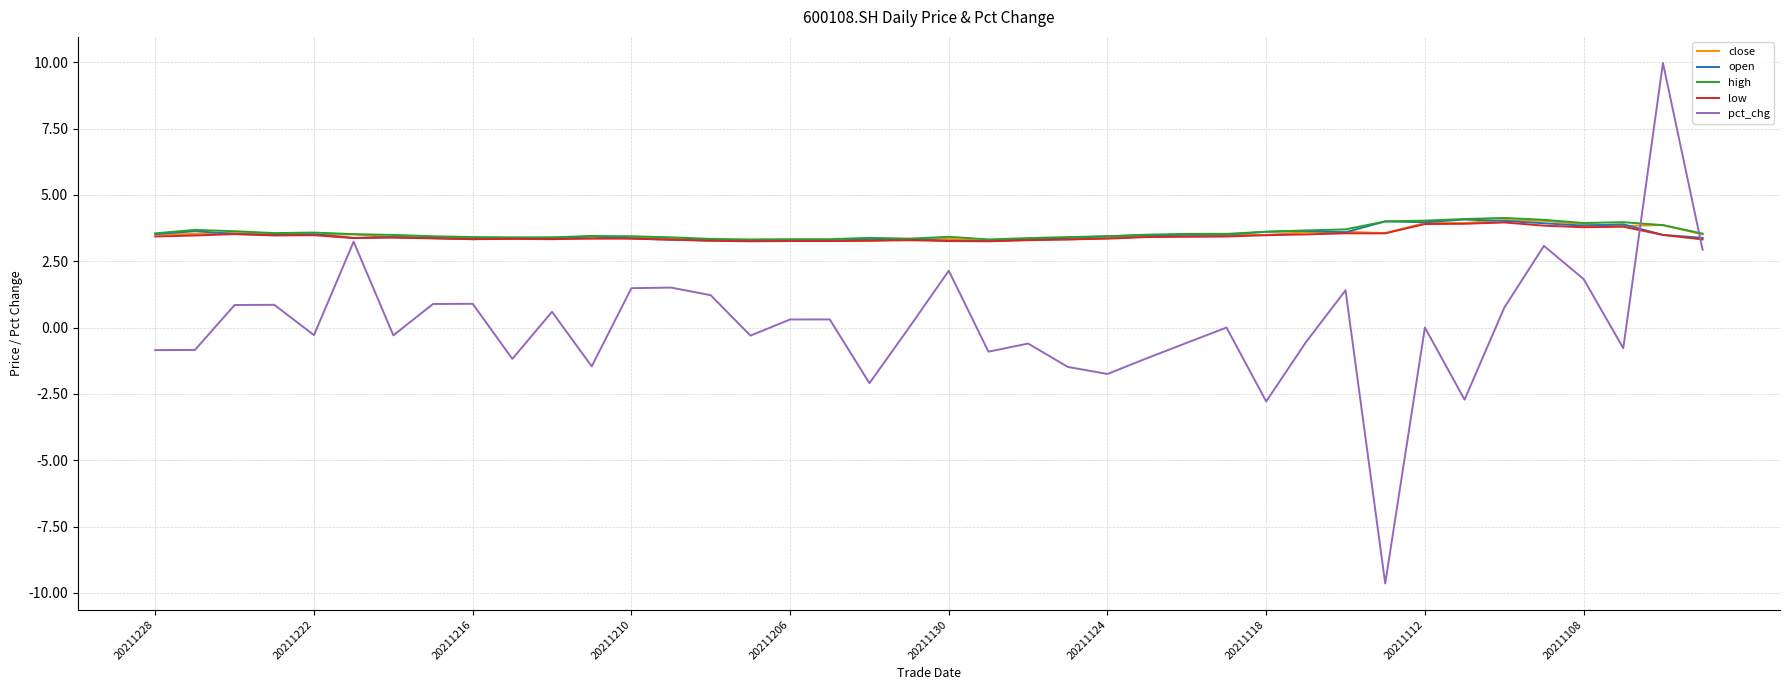

Which series has the largest range (max minus min)?

pct_chg